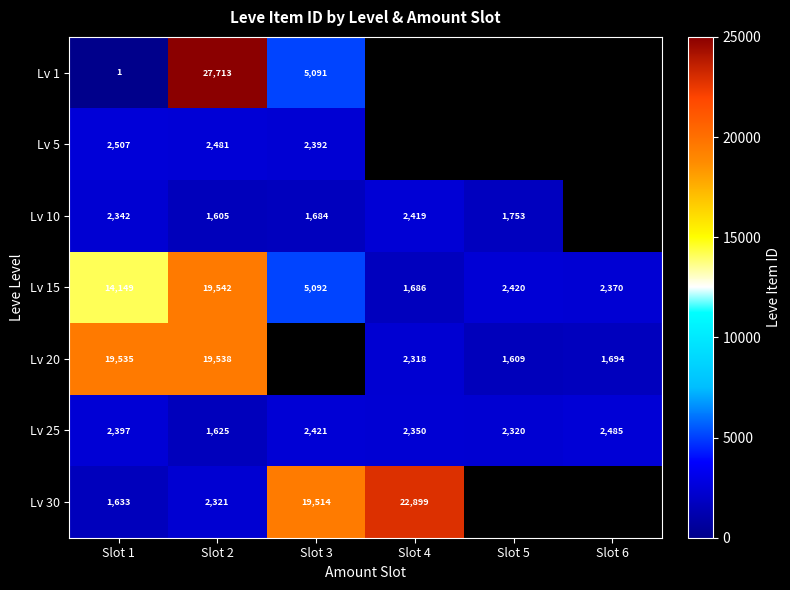

Is the value of Lv 20 at Slot 2 greater than the value of Lv 15 at Slot 5?

Yes